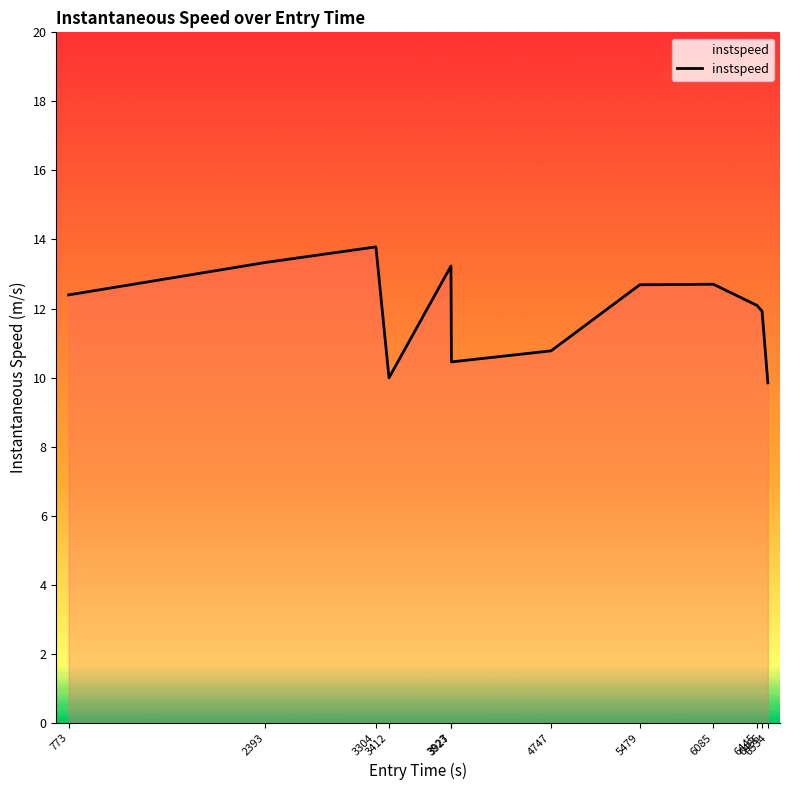

True or false: the data shows 15.3 at 3412.

False